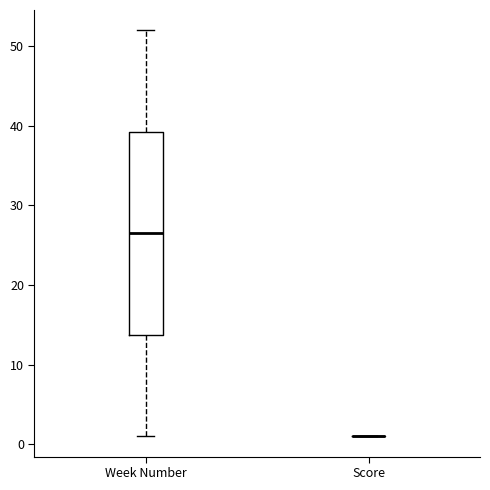

Reading left to right, read every box against the y-axis: the position of its median line, the range the box covers, and the ends of its whiskers. The values are not printed on the chart, so give them approximately, as read against the axis.

Week Number: median 27, box 14 to 39, whiskers 1 to 52
Score: box collapsed to a line at 1, whiskers 1 to 1